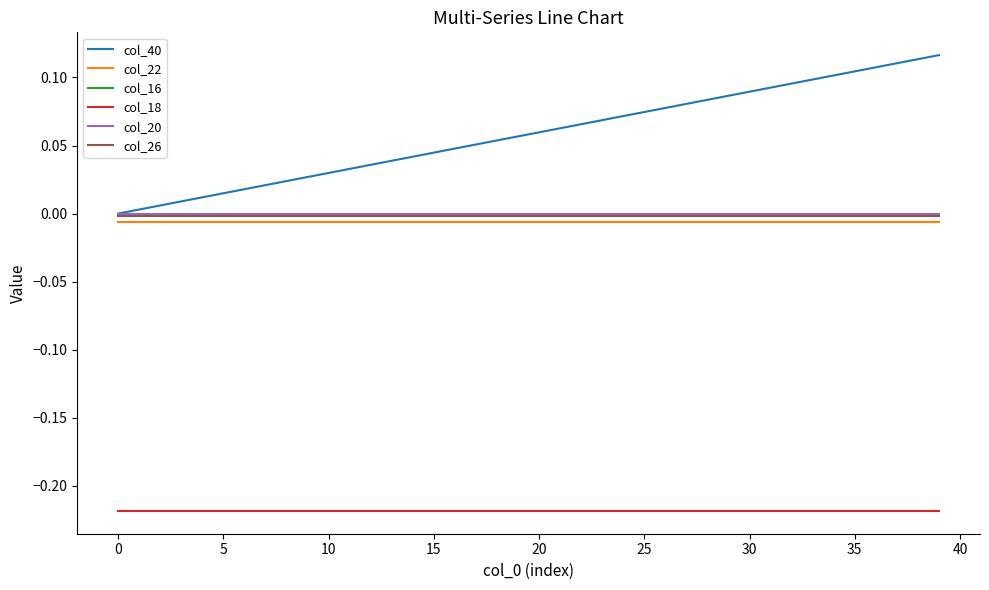

True or false: col_16 and col_18 intersect in this chart.

False